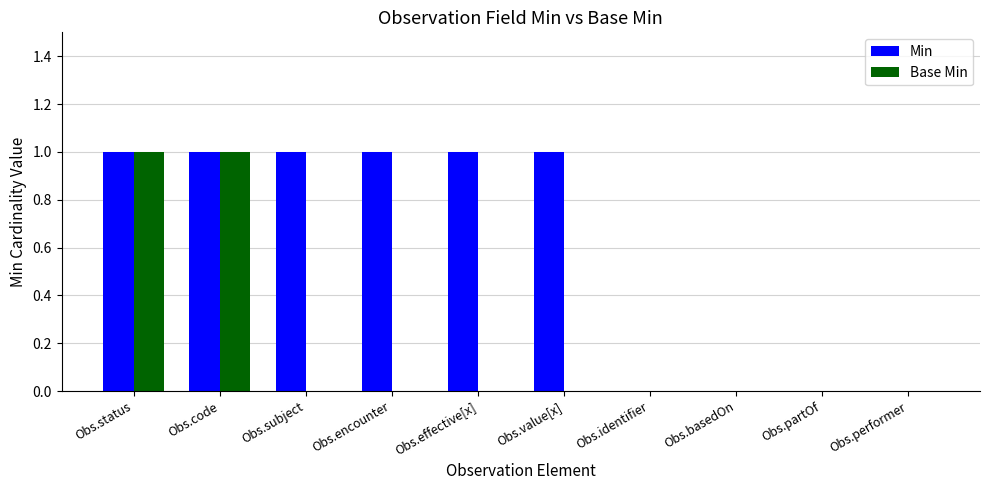

Between Obs.code and Obs.encounter, which series saw the biggest shift?

Base Min